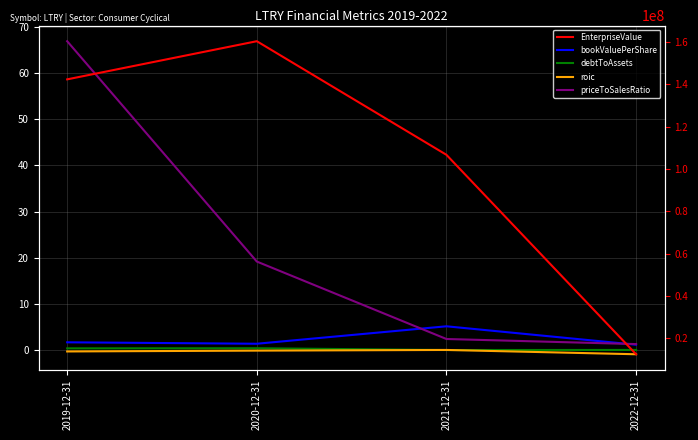

Count the number of data series in this chart.

5